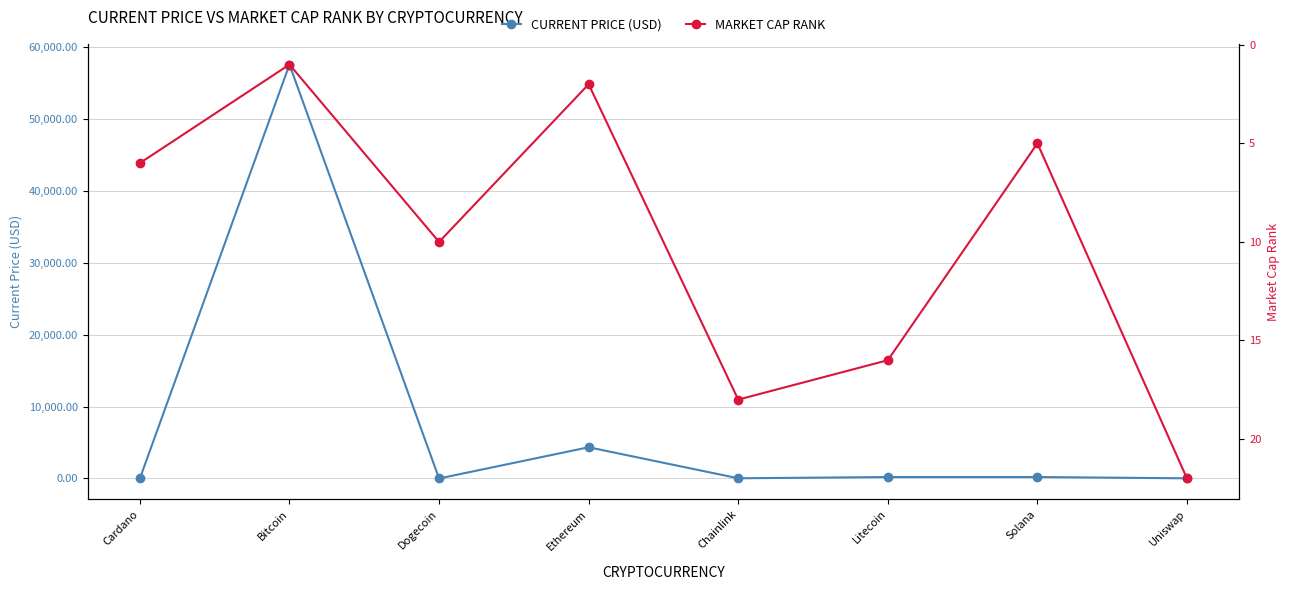

What is the label of the 7th point from the right?

Bitcoin